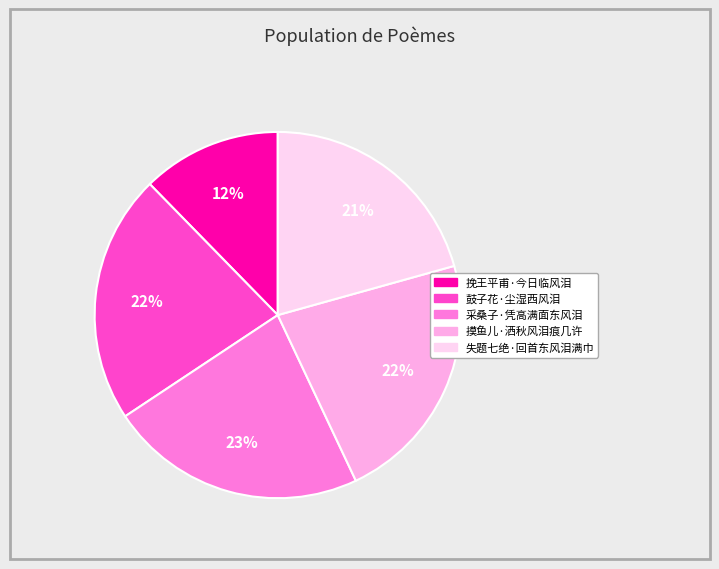

How many slices are in this pie chart?

5